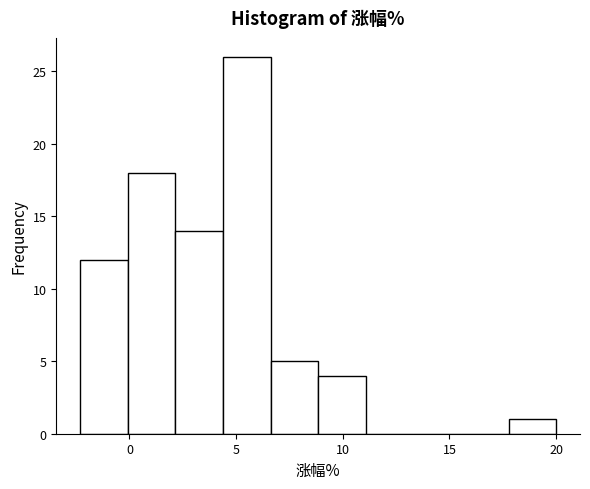

Which range on the x-axis has the tallest bar?

4.5 to 6.5